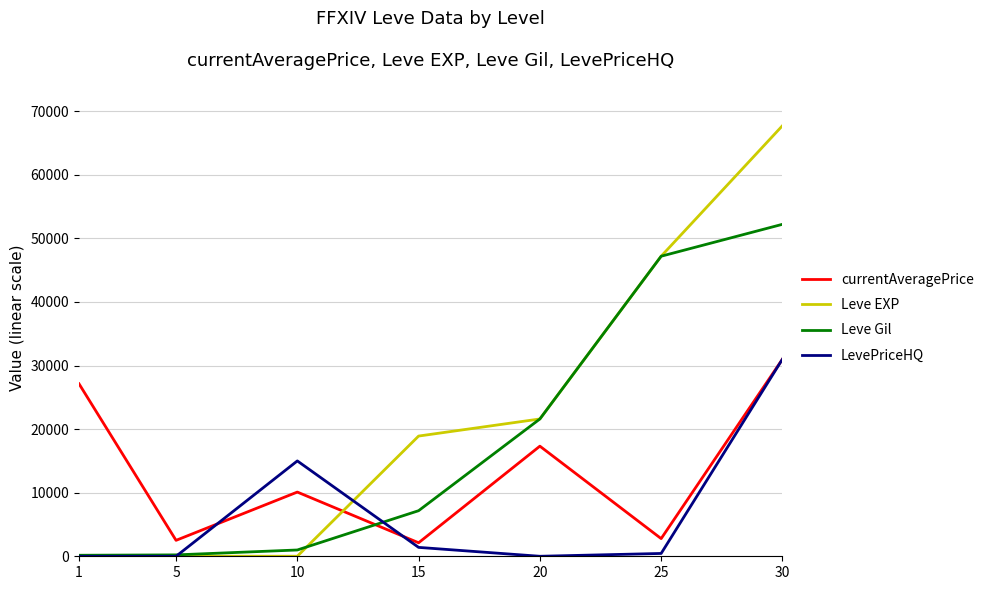

Which series has the largest total across all categories?

Leve EXP